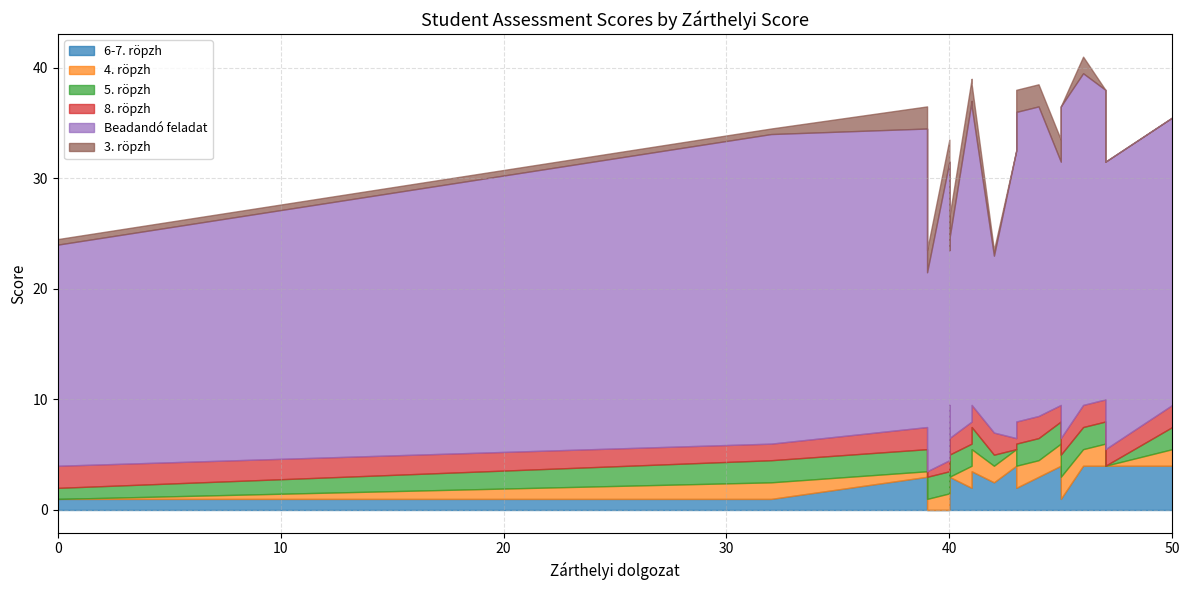

List the series in order of their peak value, highest first.

Beadandó feladat, 6-7. röpzh, 4. röpzh, 5. röpzh, 8. röpzh, 3. röpzh